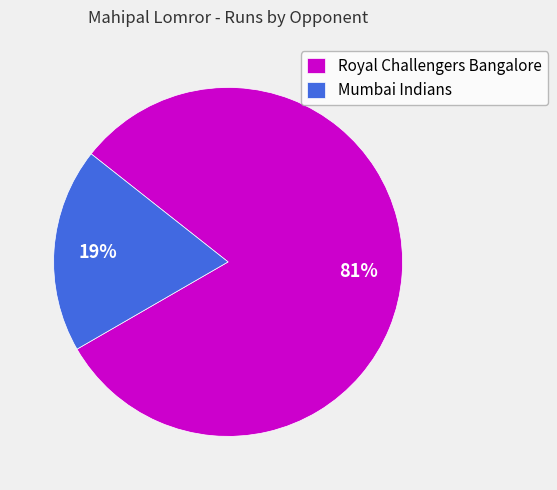

What is the largest slice in the pie chart?

Royal Challengers Bangalore